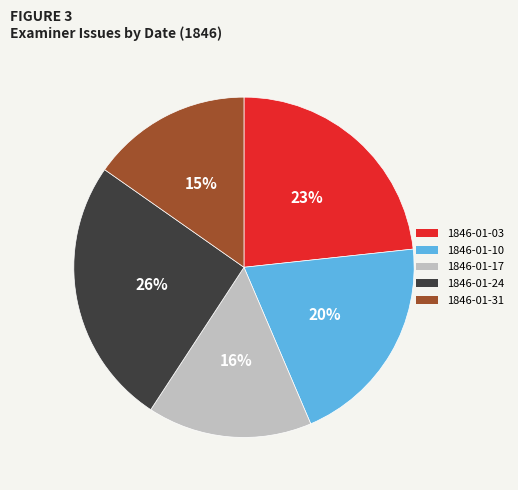

Does any single category account for the majority?

No